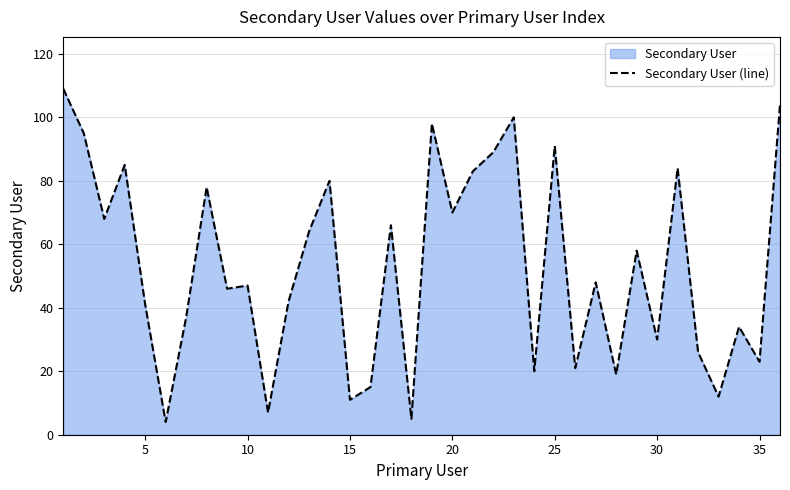

The chart shows a value of 16 at 15. True or false?

False